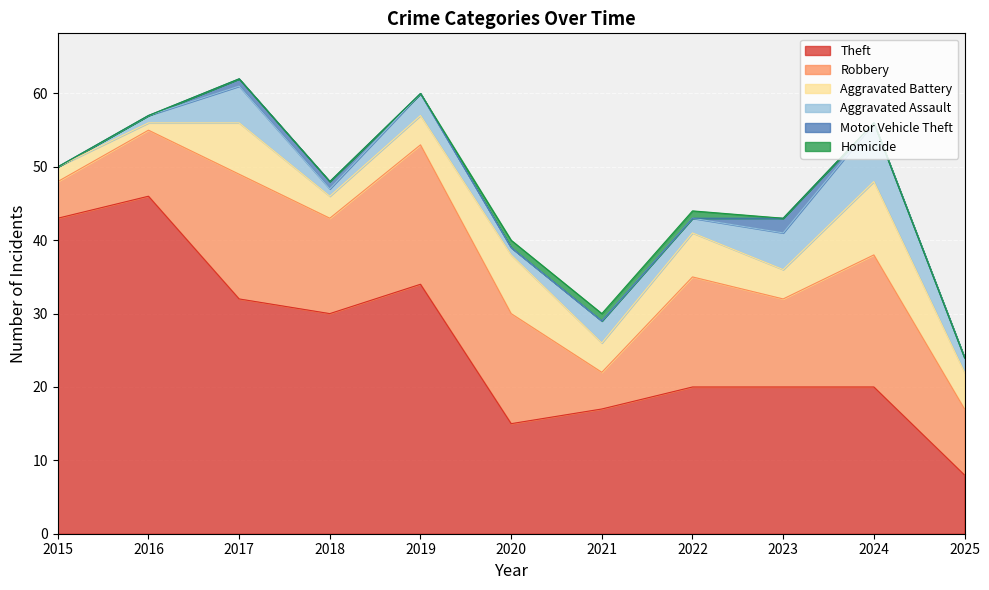

True or false: Aggravated Assault has a value of 1 at 2022.

False